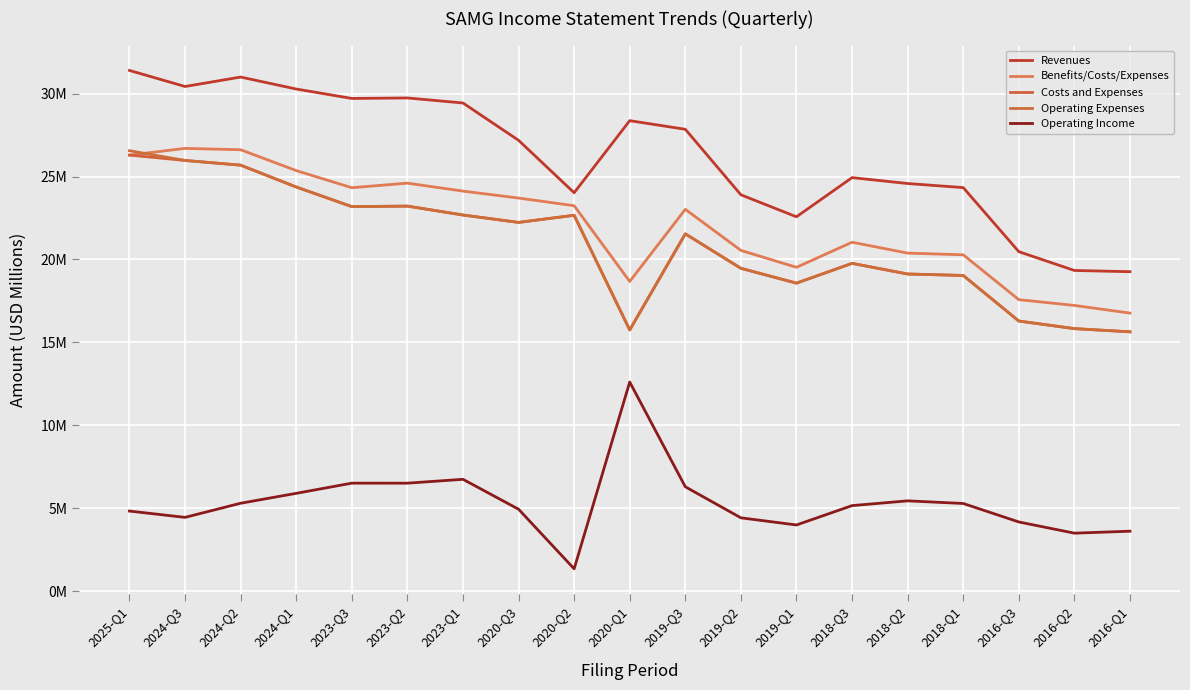

Reading right to left, list all the values displayed in this chart.

Revenues: 2016-Q1=19.3	2016-Q2=19.3	2016-Q3=20.5	2018-Q1=24.3	2018-Q2=24.6	2018-Q3=24.9	2019-Q1=22.6	2019-Q2=23.9	2019-Q3=27.8	2020-Q1=28.4	2020-Q2=24.0	2020-Q3=27.2	2023-Q1=29.4	2023-Q2=29.7	2023-Q3=29.7	2024-Q1=30.3	2024-Q2=31.0	2024-Q3=30.4	2025-Q1=31.4
Benefits/Costs/Expenses: 2016-Q1=16.8	2016-Q2=17.2	2016-Q3=17.6	2018-Q1=20.3	2018-Q2=20.4	2018-Q3=21.0	2019-Q1=19.5	2019-Q2=20.5	2019-Q3=23.0	2020-Q1=18.7	2020-Q2=23.2	2020-Q3=23.7	2023-Q1=24.1	2023-Q2=24.6	2023-Q3=24.3	2024-Q1=25.4	2024-Q2=26.6	2024-Q3=26.7	2025-Q1=26.3
Costs and Expenses: 2016-Q1=15.6	2016-Q2=15.8	2016-Q3=16.3	2018-Q1=19.0	2018-Q2=19.1	2018-Q3=19.8	2019-Q1=18.6	2019-Q2=19.5	2019-Q3=21.5	2020-Q1=15.8	2020-Q2=22.7	2020-Q3=22.2	2023-Q1=22.7	2023-Q2=23.2	2023-Q3=23.2	2024-Q1=24.4	2024-Q2=25.7	2024-Q3=26.0	2025-Q1=26.3
Operating Expenses: 2016-Q1=15.6	2016-Q2=15.8	2016-Q3=16.3	2018-Q1=19.0	2018-Q2=19.1	2018-Q3=19.8	2019-Q1=18.6	2019-Q2=19.5	2019-Q3=21.5	2020-Q1=15.8	2020-Q2=22.7	2020-Q3=22.2	2023-Q1=22.7	2023-Q2=23.2	2023-Q3=23.2	2024-Q1=24.4	2024-Q2=25.7	2024-Q3=26.0	2025-Q1=26.6
Operating Income: 2016-Q1=3.6	2016-Q2=3.5	2016-Q3=4.2	2018-Q1=5.3	2018-Q2=5.5	2018-Q3=5.2	2019-Q1=4.0	2019-Q2=4.4	2019-Q3=6.3	2020-Q1=12.6	2020-Q2=1.4	2020-Q3=4.9	2023-Q1=6.8	2023-Q2=6.5	2023-Q3=6.5	2024-Q1=5.9	2024-Q2=5.3	2024-Q3=4.5	2025-Q1=4.8